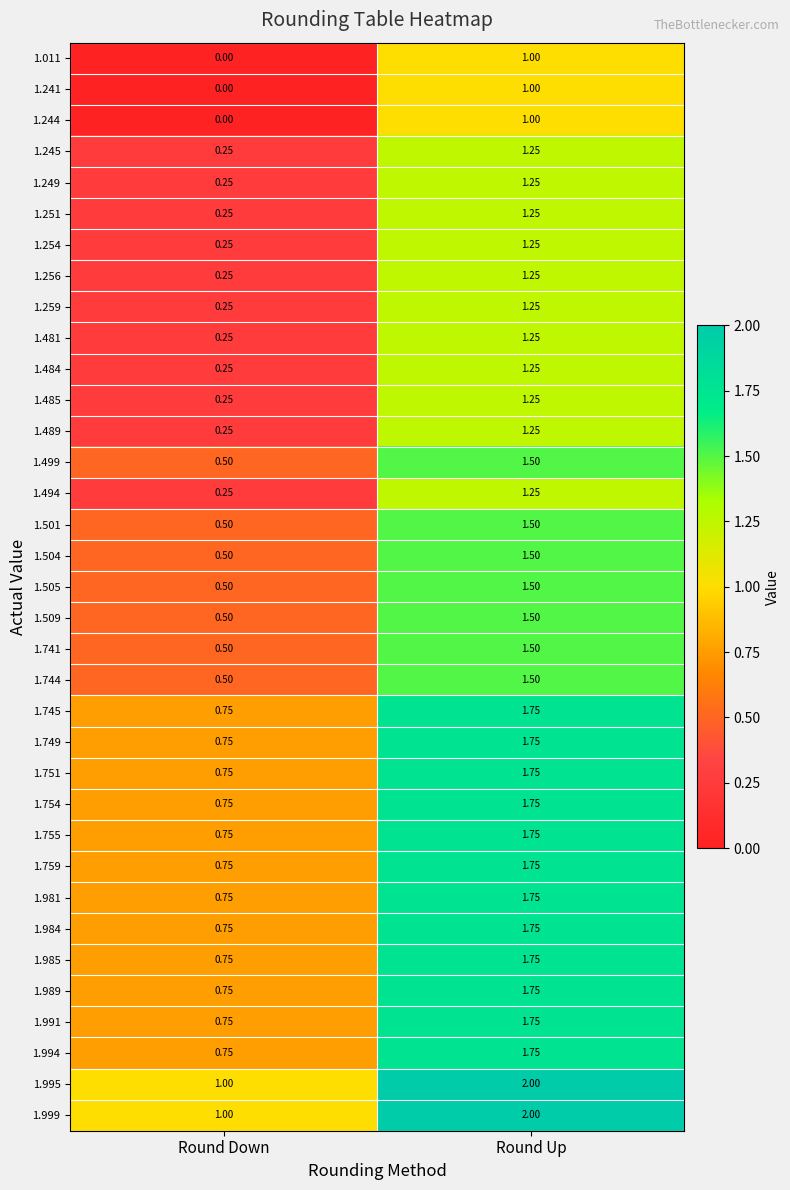

What is the spread (max minus min) of values at Round Up?

1.0